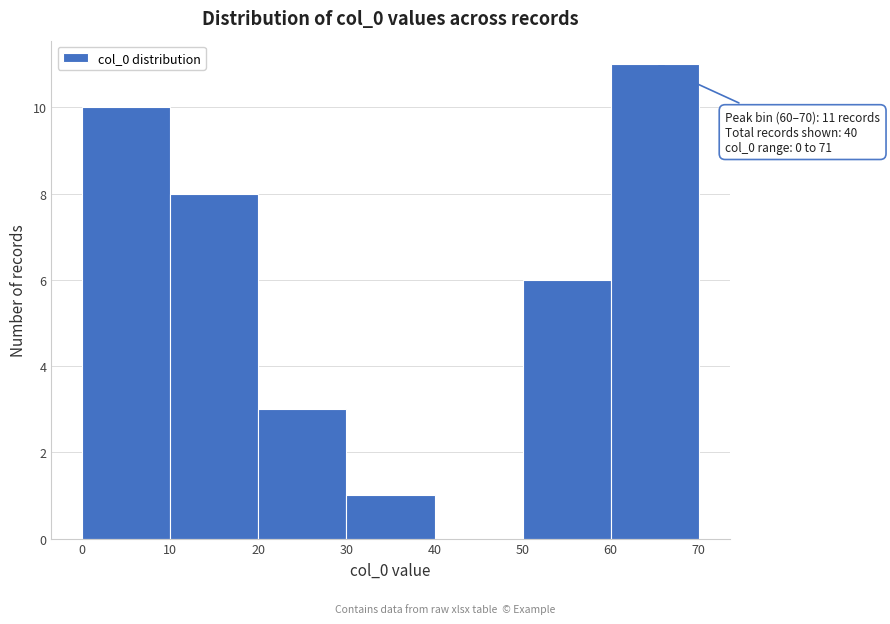

Which range on the x-axis has the tallest bar?

60 to 70